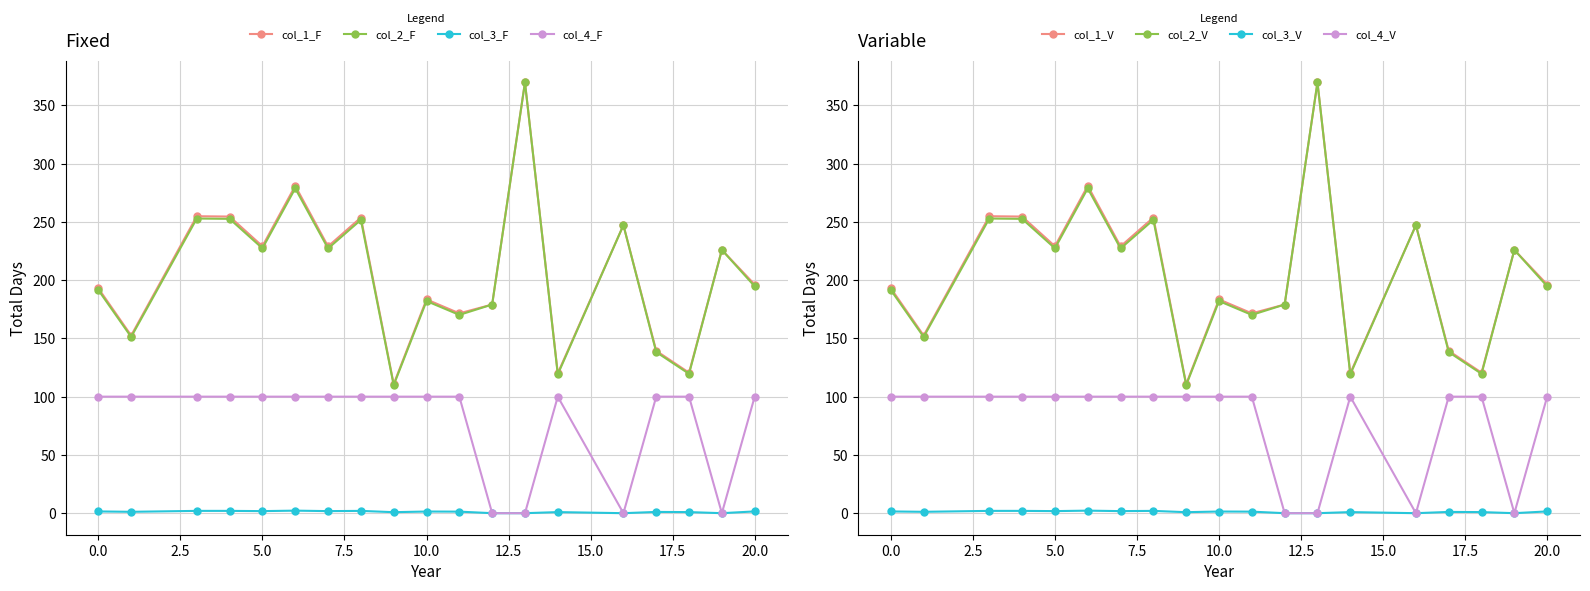

What is the lowest value of the col_2 series?

109.9